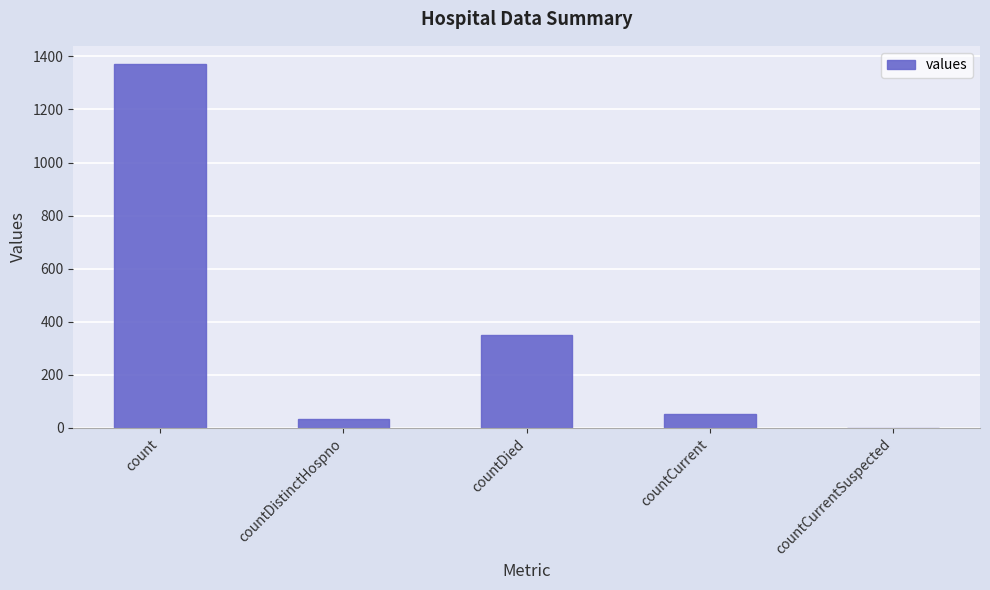

Count the number of categories in the chart.

5